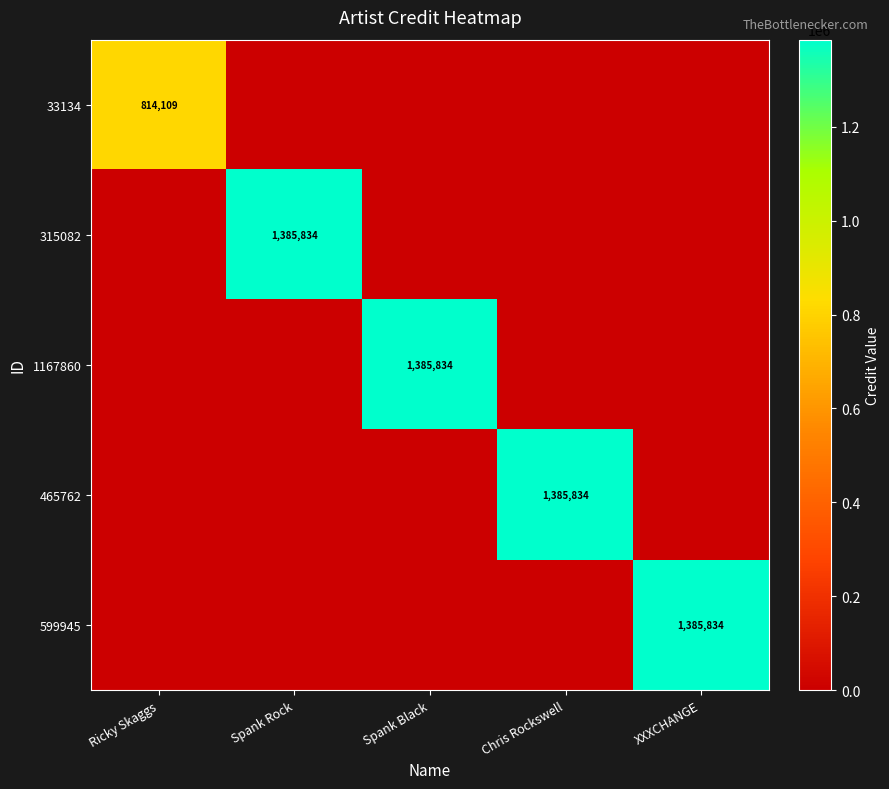

The 465762 series shows 1385834 at Chris Rockswell. True or false?

True